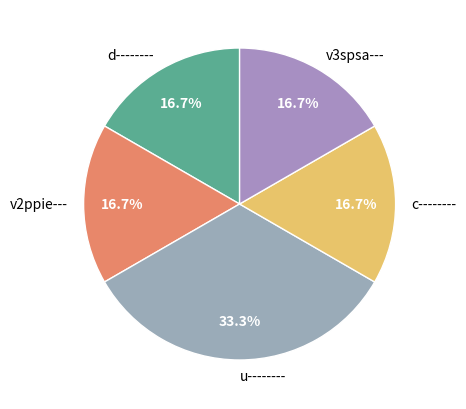

Count the number of slices in the pie.

5